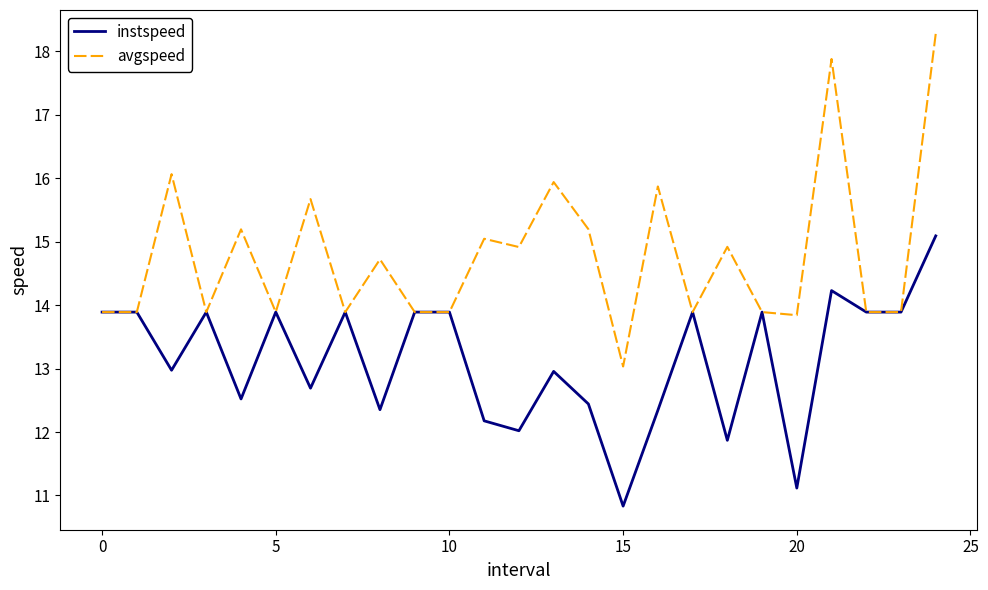

Which series has the largest total across all categories?

avgspeed